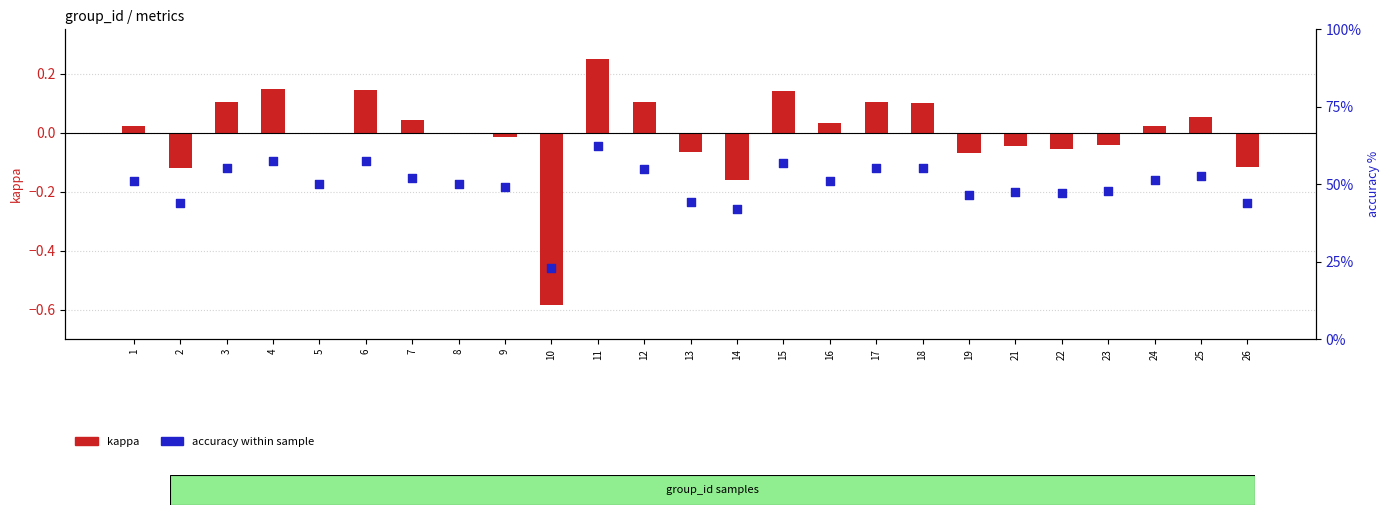

At which category is the sum across all series the highest?

11